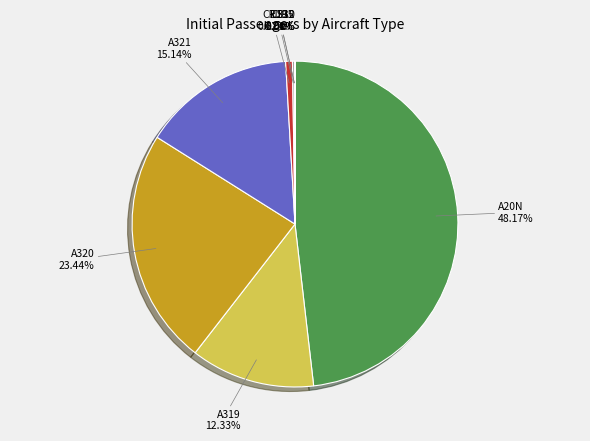

Is the sum of CRJ9 and A319 greater than half?

No